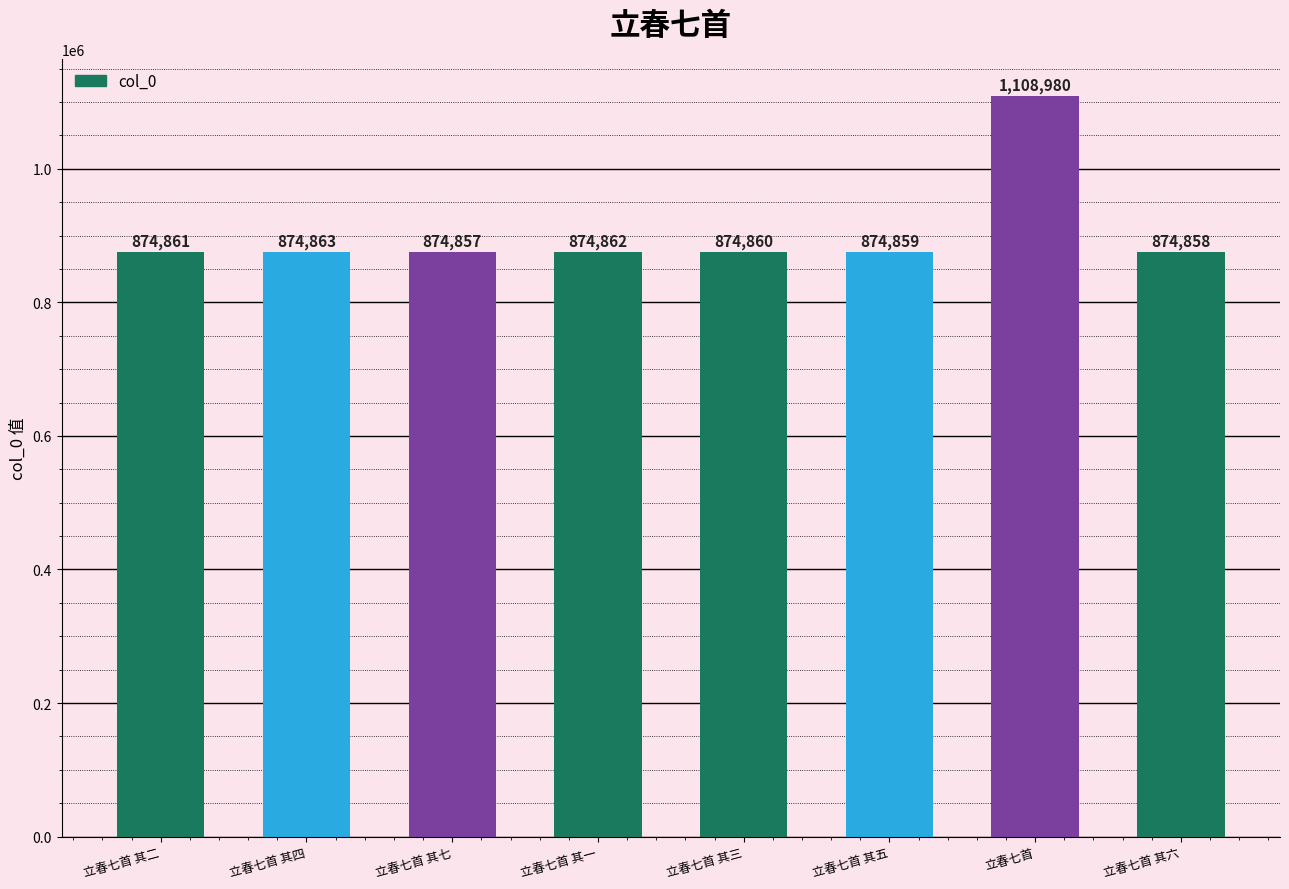

What is the change in value from 立春七首 其七 to 立春七首 其一?

+5